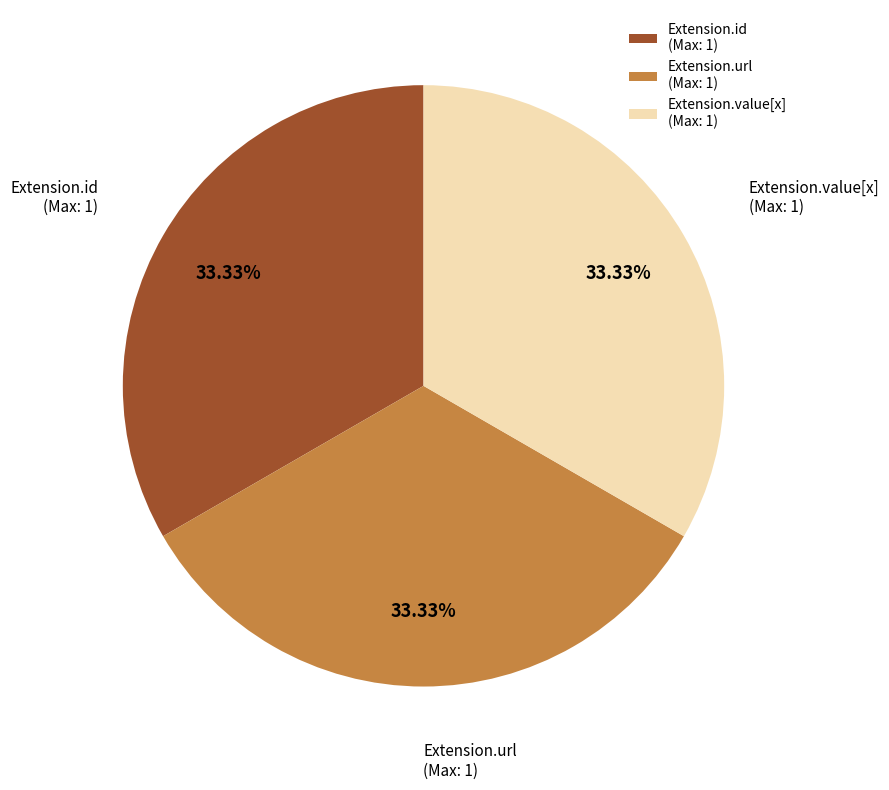

Combined, do Extension.value[x] (Max: 1) and Extension.url (Max: 1) account for over 50%?

Yes